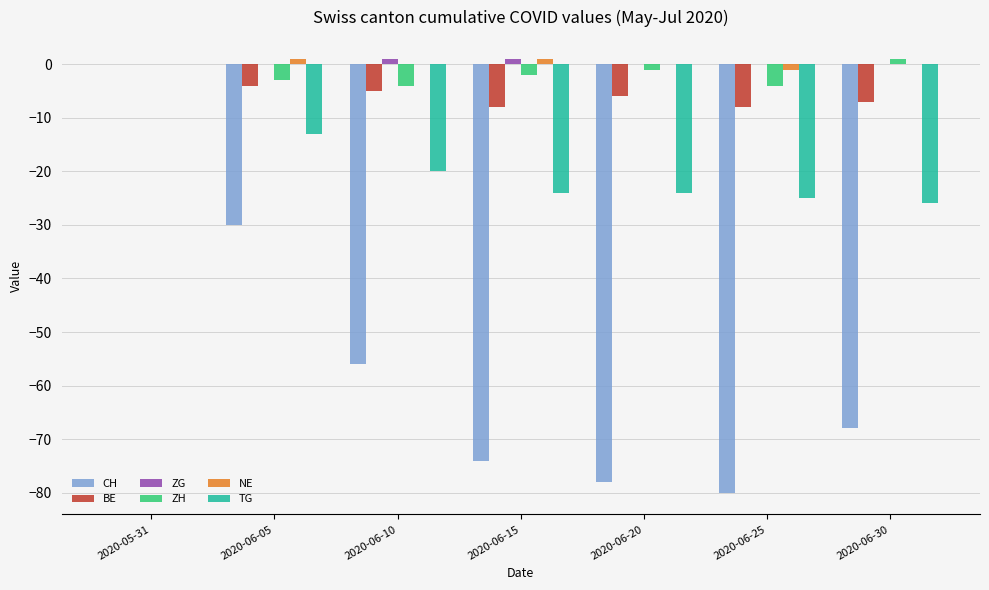

How many data points in CH are above -68?

3